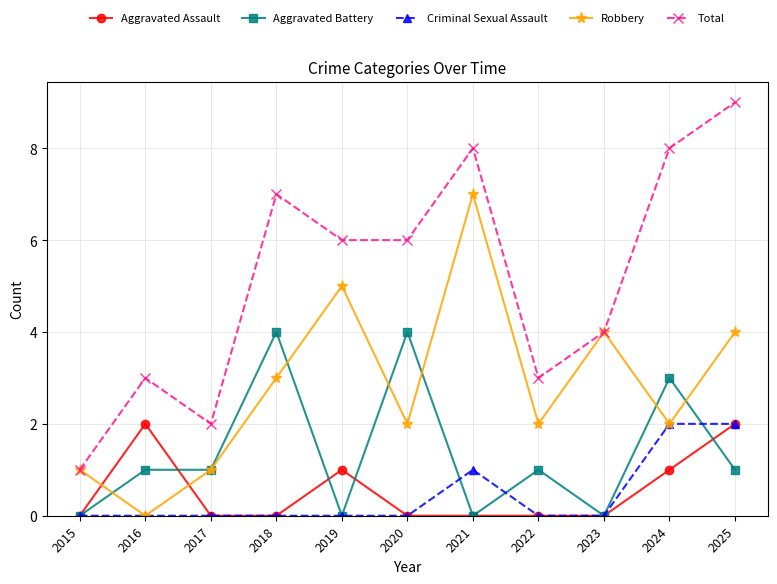

At which label does Total first exceed 6?

2018